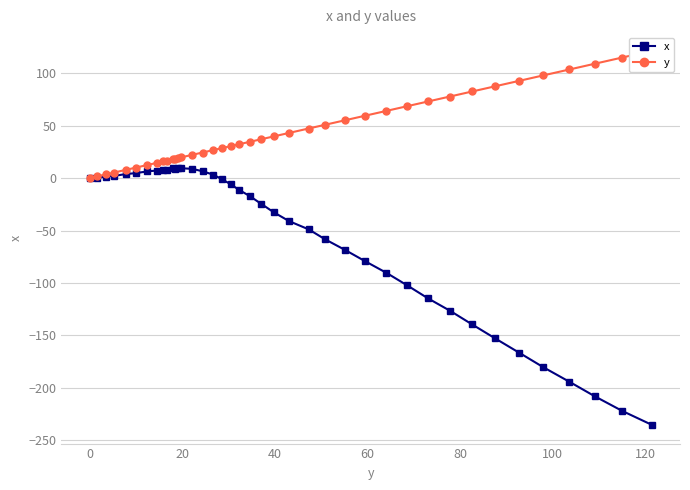

What is the smallest value displayed?

-235.4